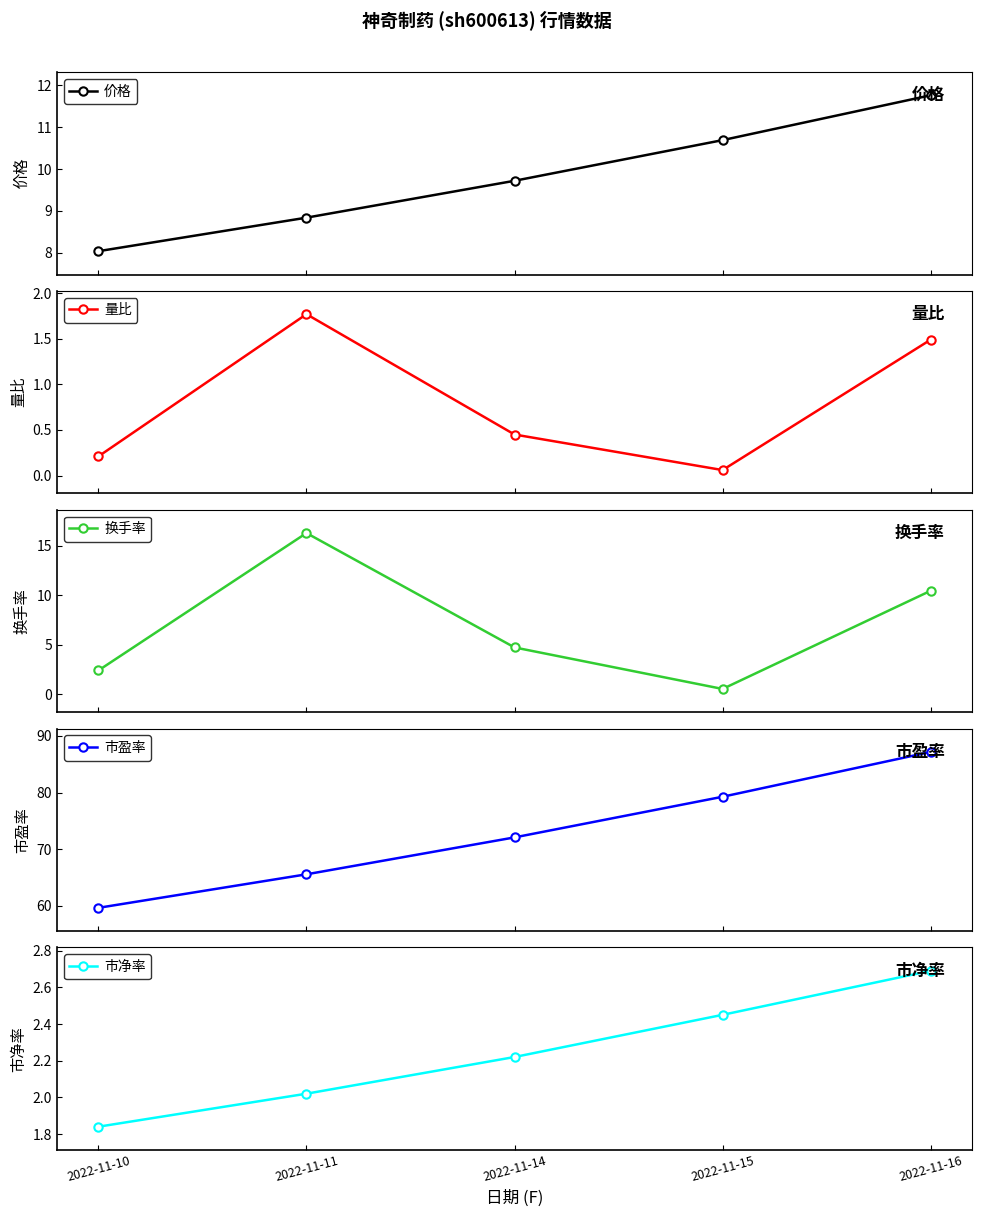

What is the maximum value for 市净率?

2.7